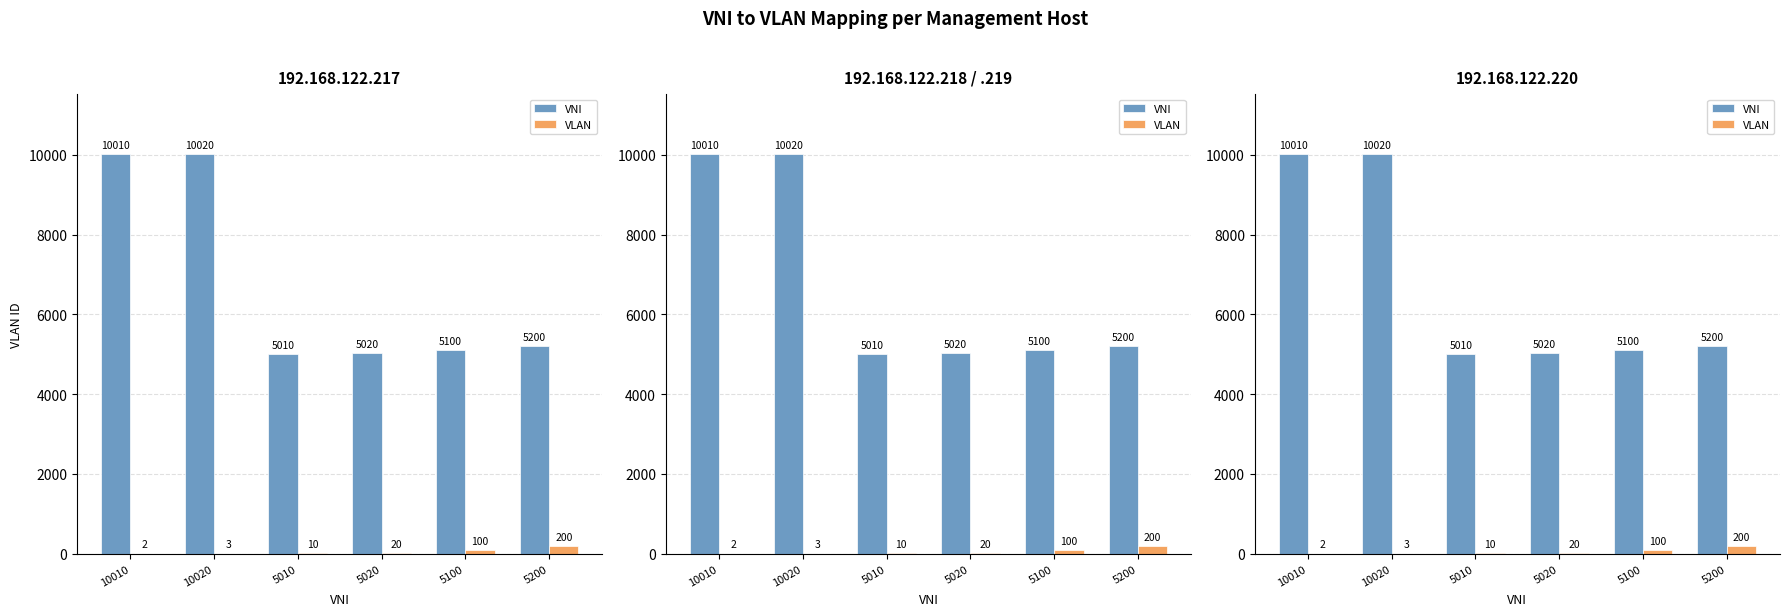

Are the bars grouped side by side (vs. stacked)?

Yes